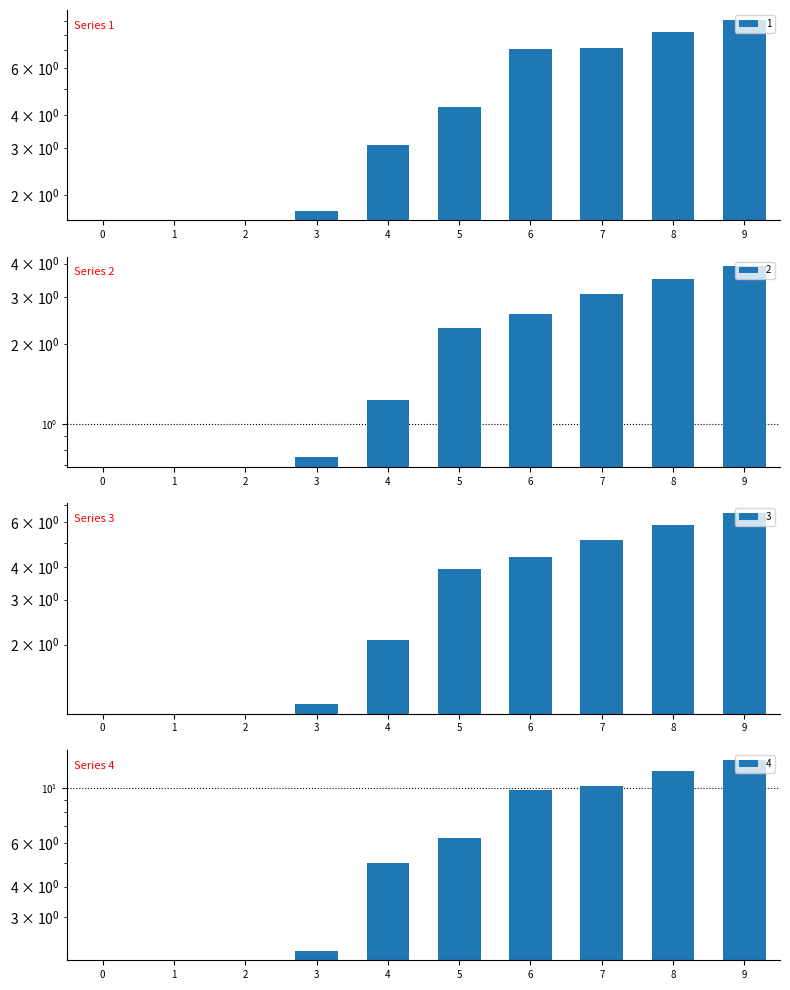

What is the sum of the 3 values at 0 and 8?

5.9